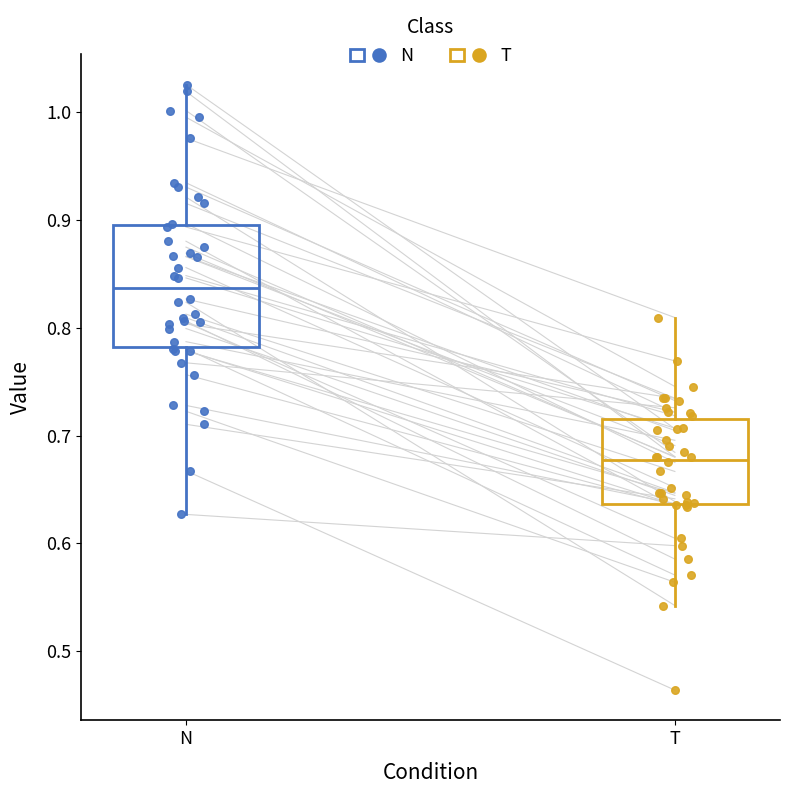

Reading left to right, read every box against the y-axis: the position of its median line, the range the box covers, and the ends of its whiskers. The values are not printed on the chart, so give them approximately, as read against the axis.

N: median 0.84, box 0.78 to 0.90, whiskers 0.63 to 1.03
T: median 0.68, box 0.64 to 0.72, whiskers 0.54 to 0.81